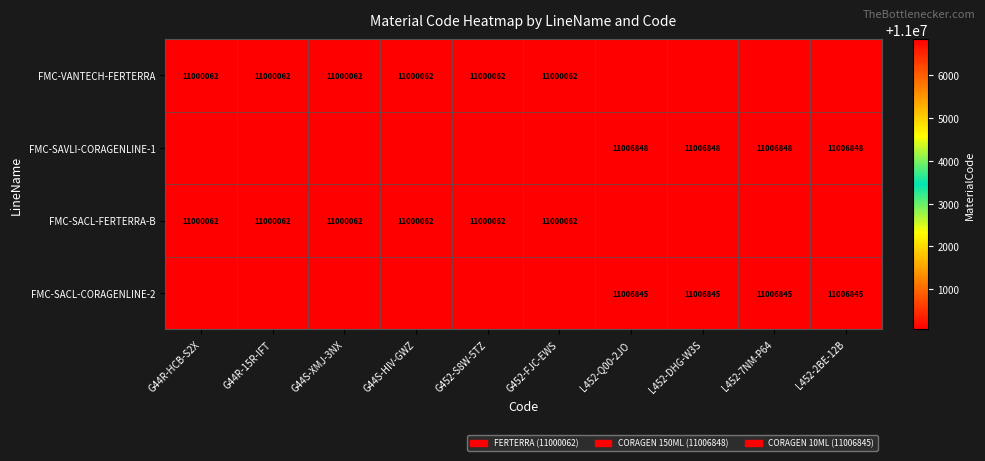

Is the value of FMC-SACL-CORAGENLINE-2 at L452-DHG-W3S greater than the value of FMC-VANTECH-FERTERRA at G452-FJC-EWS?

Yes